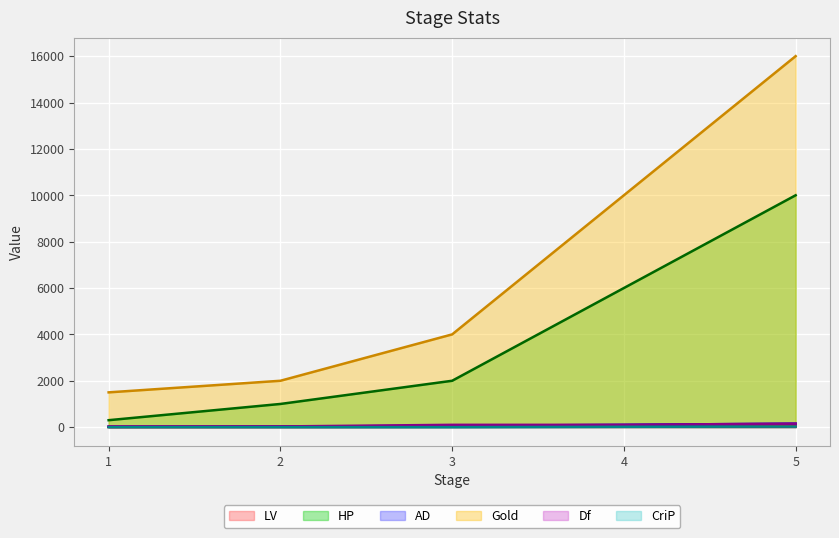

Which category has the highest value across all series?

5